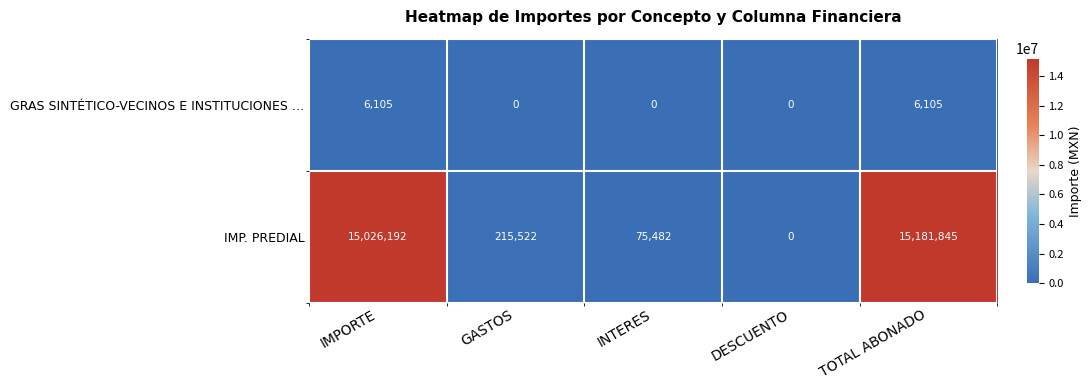

True or false: IMP. PREDIAL has a value of 8292799 at DESCUENTO.

False